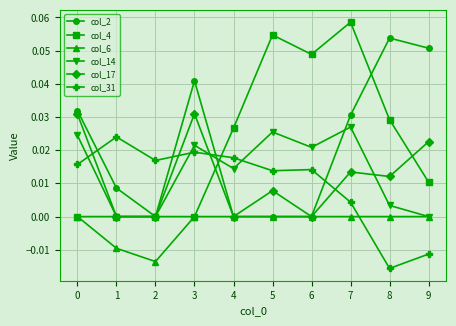

How many interior local peaks does the col_14 series have?

3